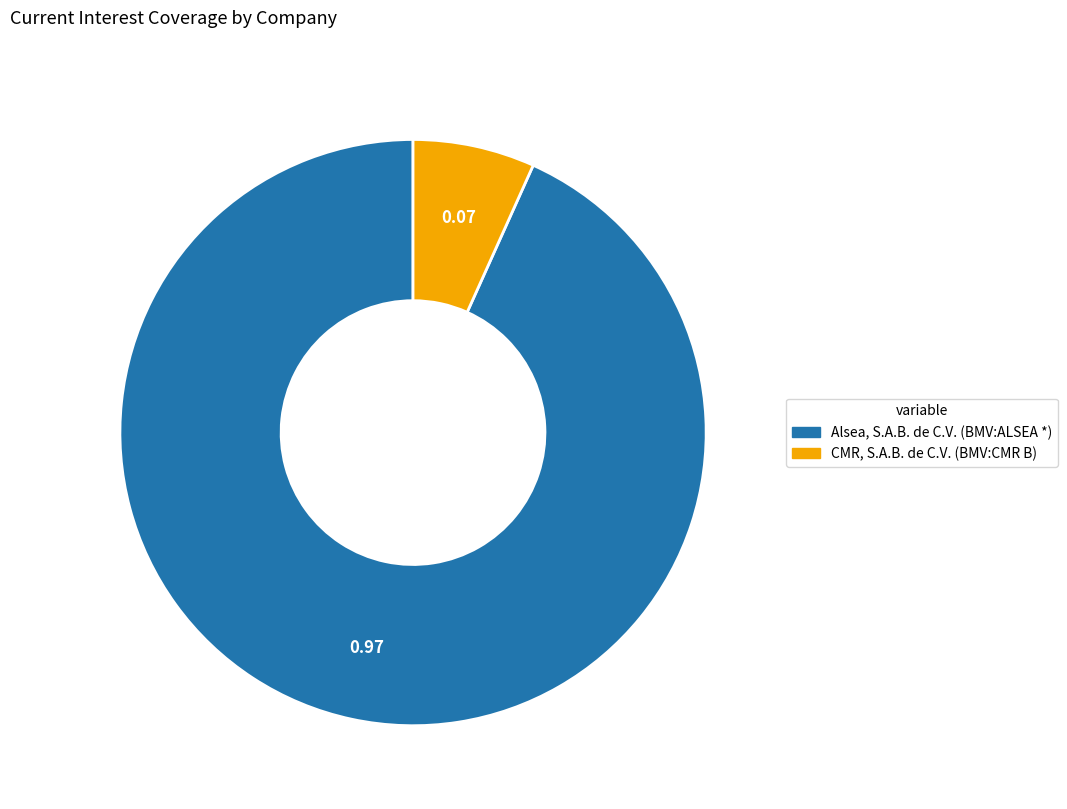

Rank the categories by value from lowest to highest.

CMR, S.A.B. de C.V. (BMV:CMR B), Alsea, S.A.B. de C.V. (BMV:ALSEA *)